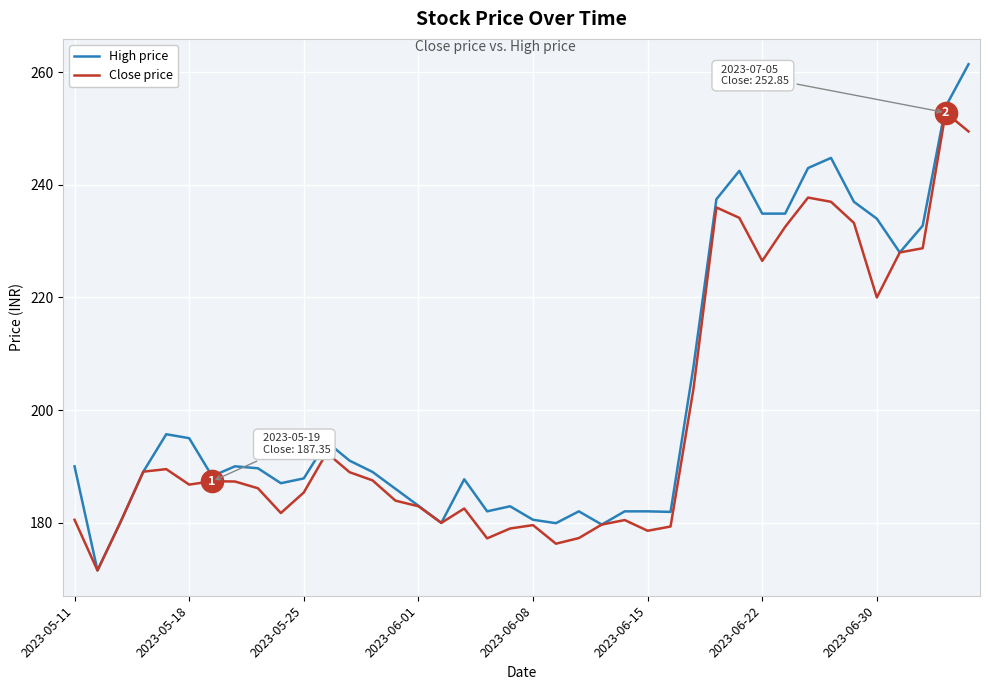

Is this an area chart (filled region under the line)?

No